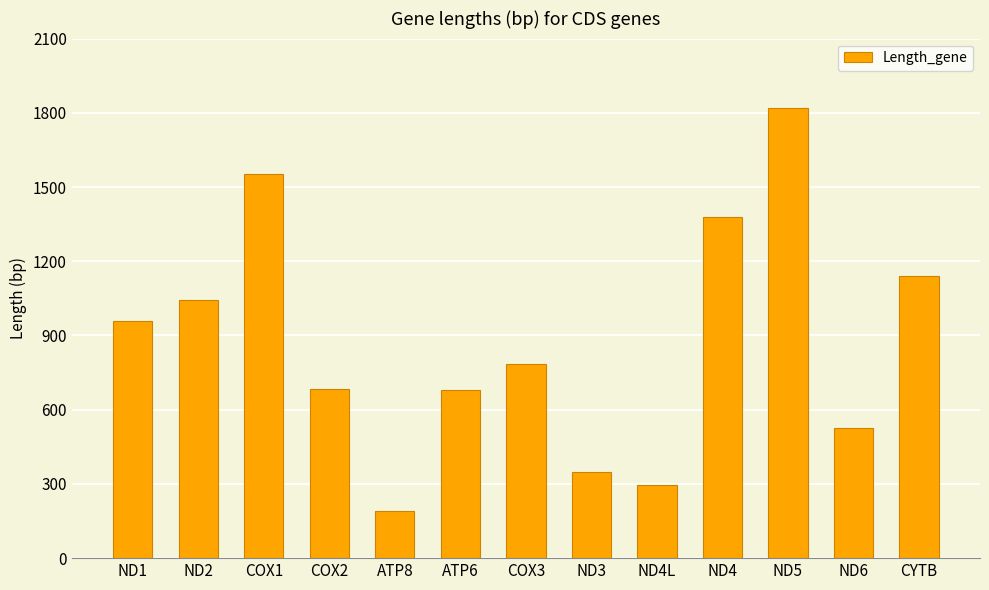

Is it true that the value at ND4L is 62?

False